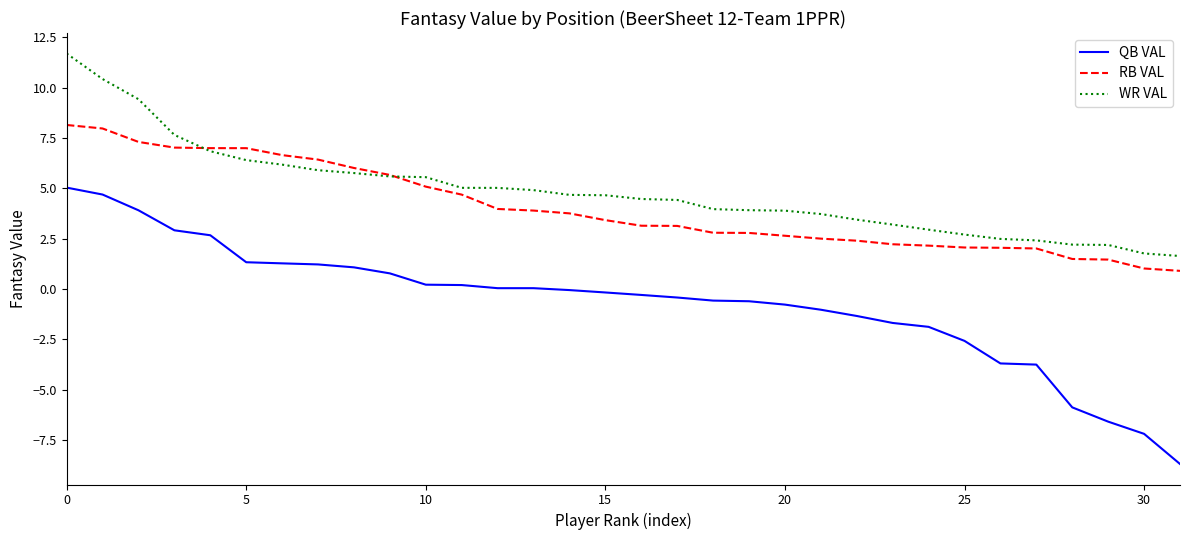

What are all the series names shown in the legend?

QB VAL, RB VAL, WR VAL